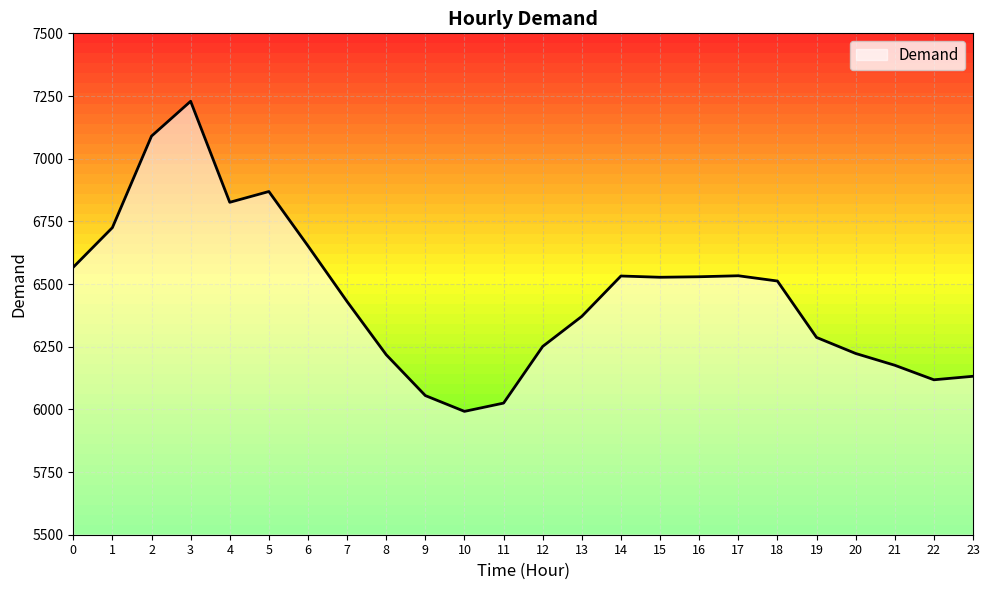

List the labels in order of value, smallest first.

10, 11, 9, 22, 23, 21, 8, 20, 12, 19, 13, 7, 18, 15, 16, 14, 17, 0, 6, 1, 4, 5, 2, 3